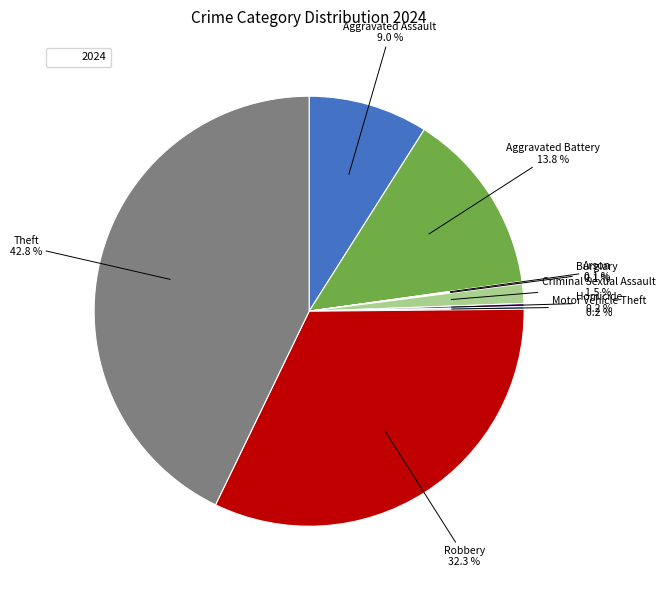

Does any single category account for the majority?

No